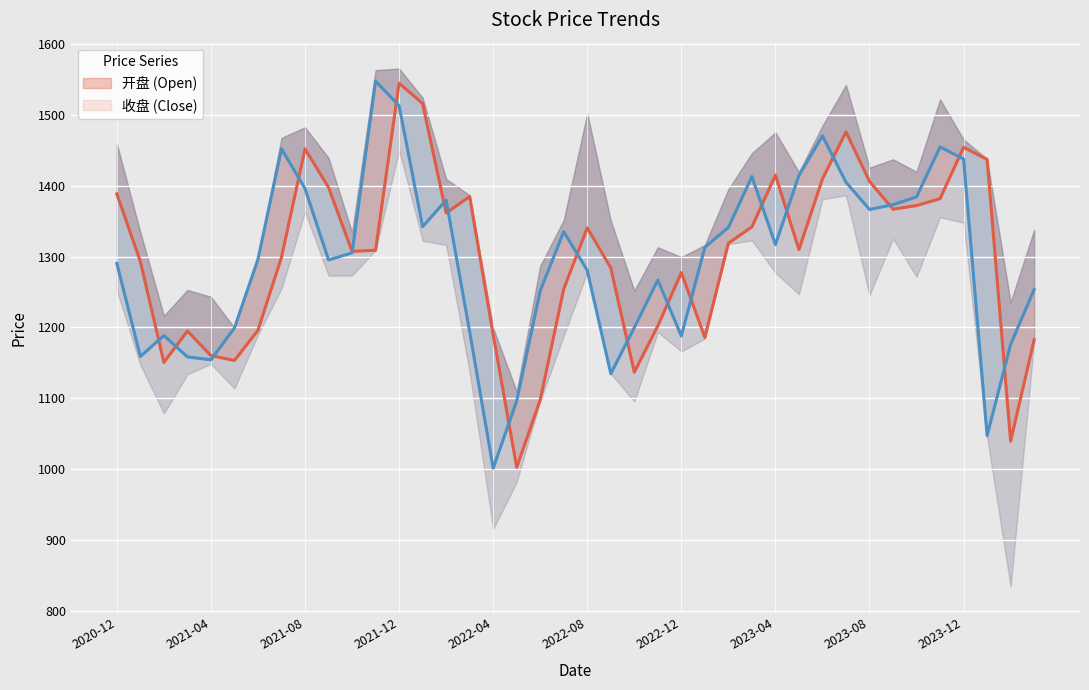

What is the approximate value of 开盘 (Open) at 2020-12?

1388.4